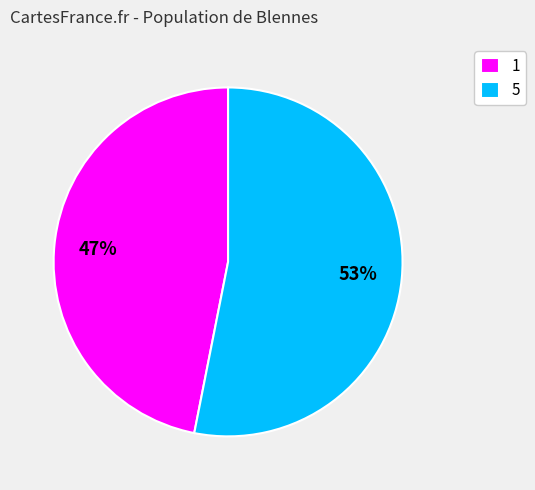

Rank the categories by value from lowest to highest.

1, 5